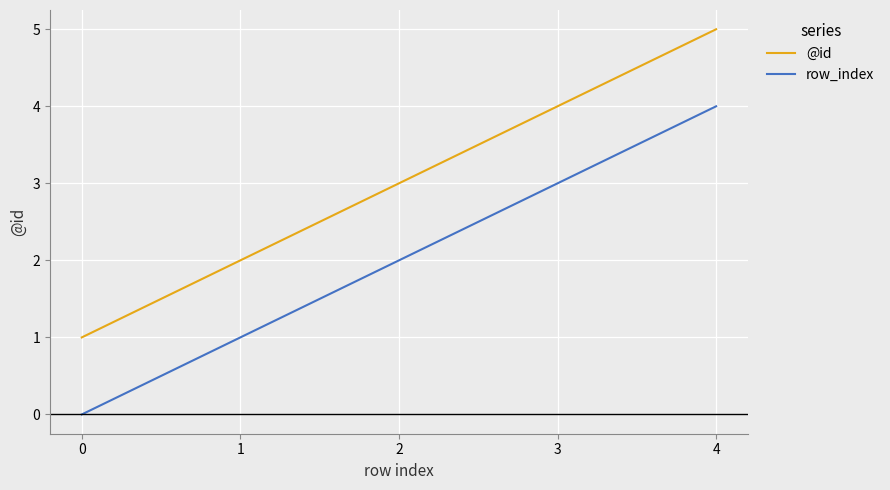

Rank the categories by @id value from highest to lowest.

4, 3, 2, 1, 0